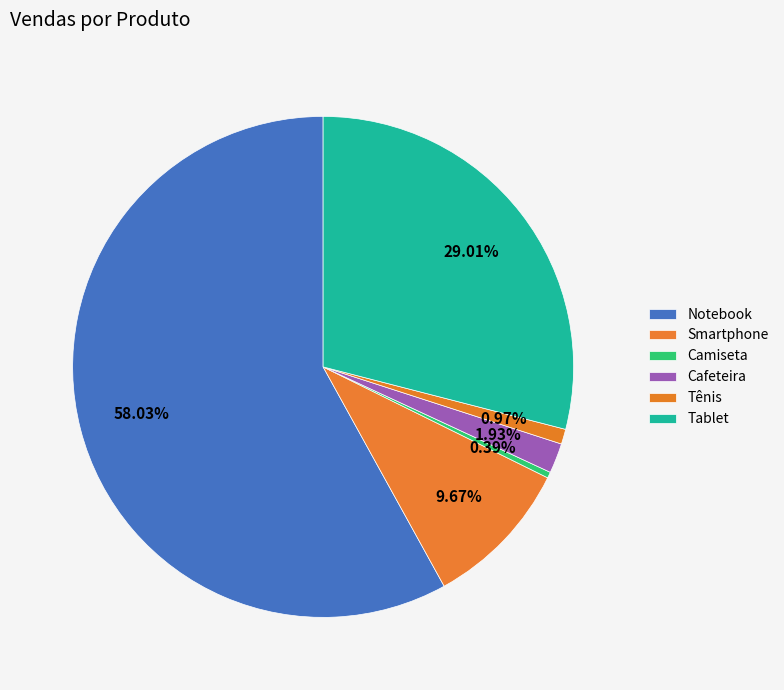

Rank the categories by value from lowest to highest.

Camiseta, Tênis, Cafeteira, Smartphone, Tablet, Notebook